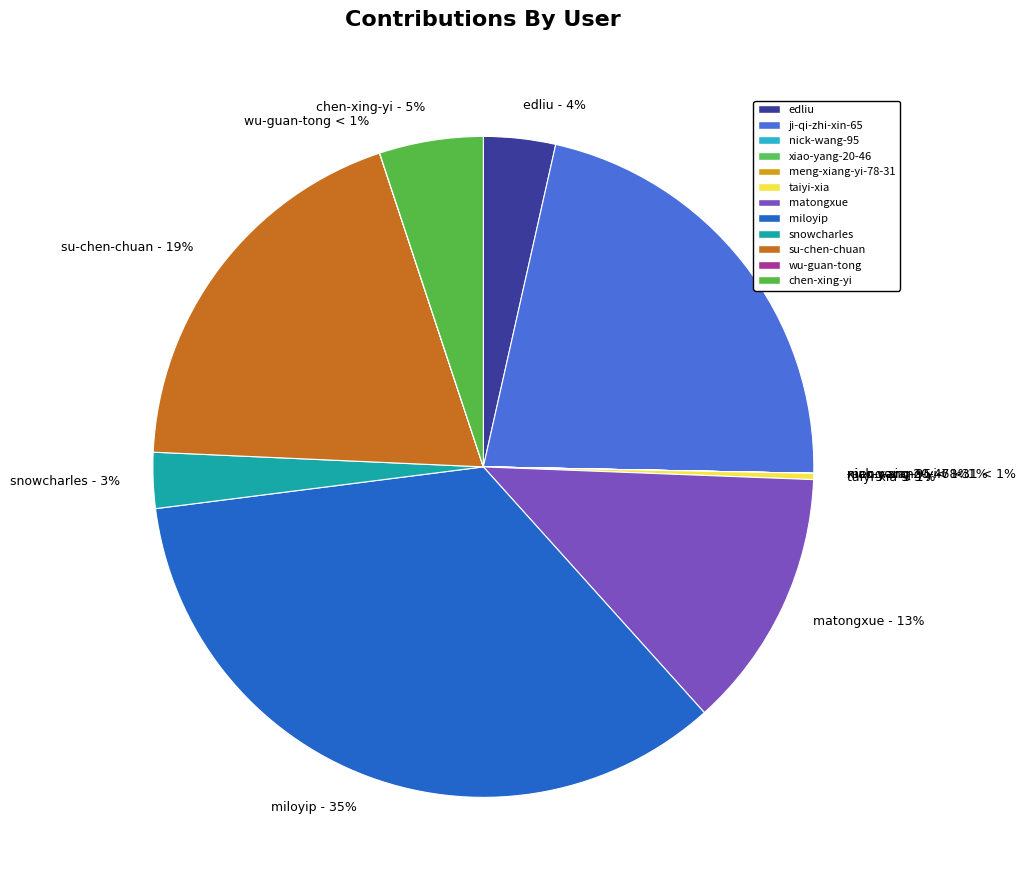

The xiao-yang-20-46 slice represents 1% of the pie. True or false?

False